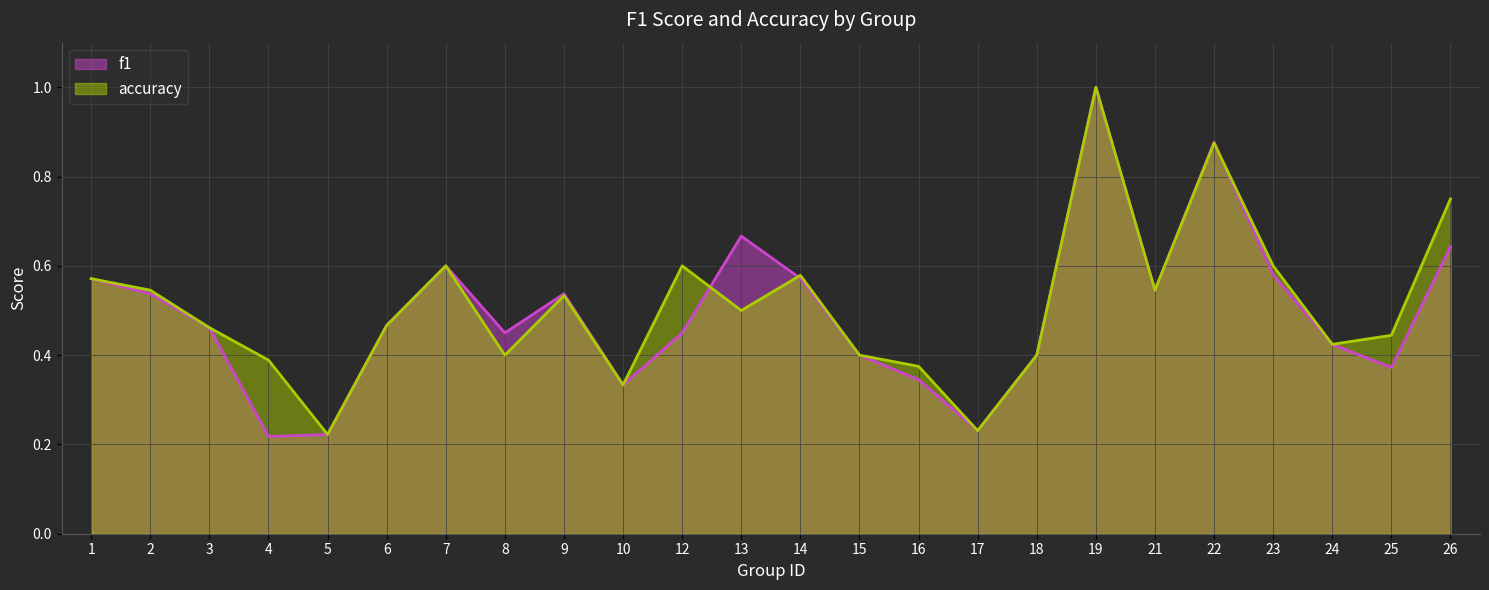

What is the value of the accuracy point at the 20th from the left?

0.9